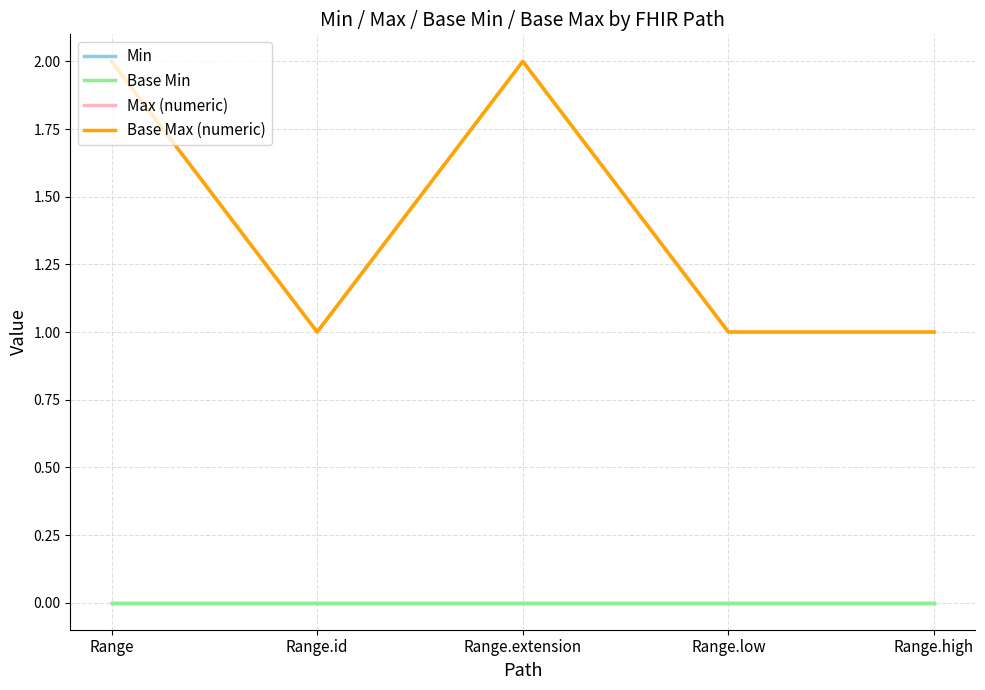

What position from the left is Range.extension?

3